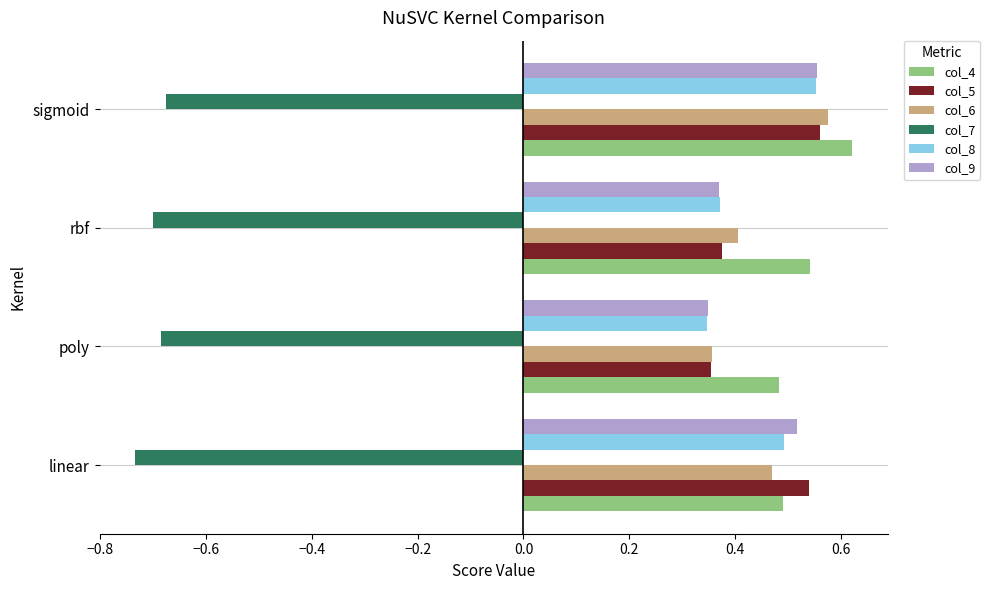

At which category is the sum across all series the highest?

sigmoid